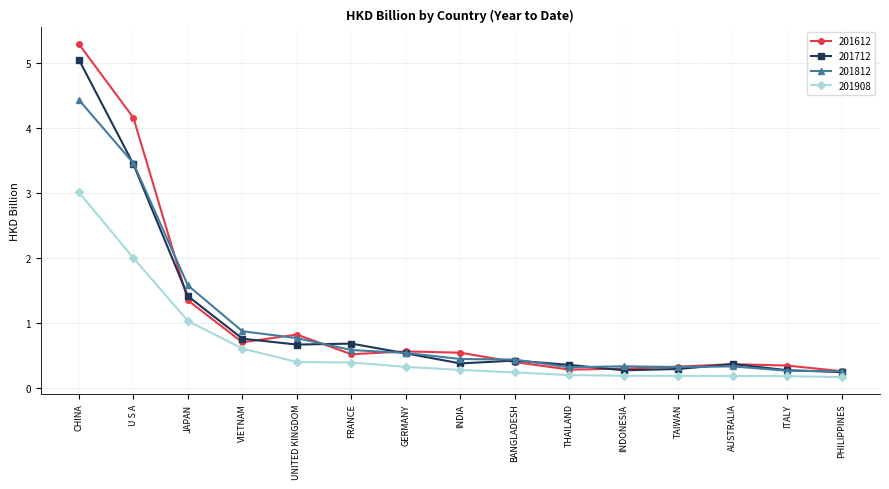

True or false: 201908 and 201612 intersect in this chart.

False